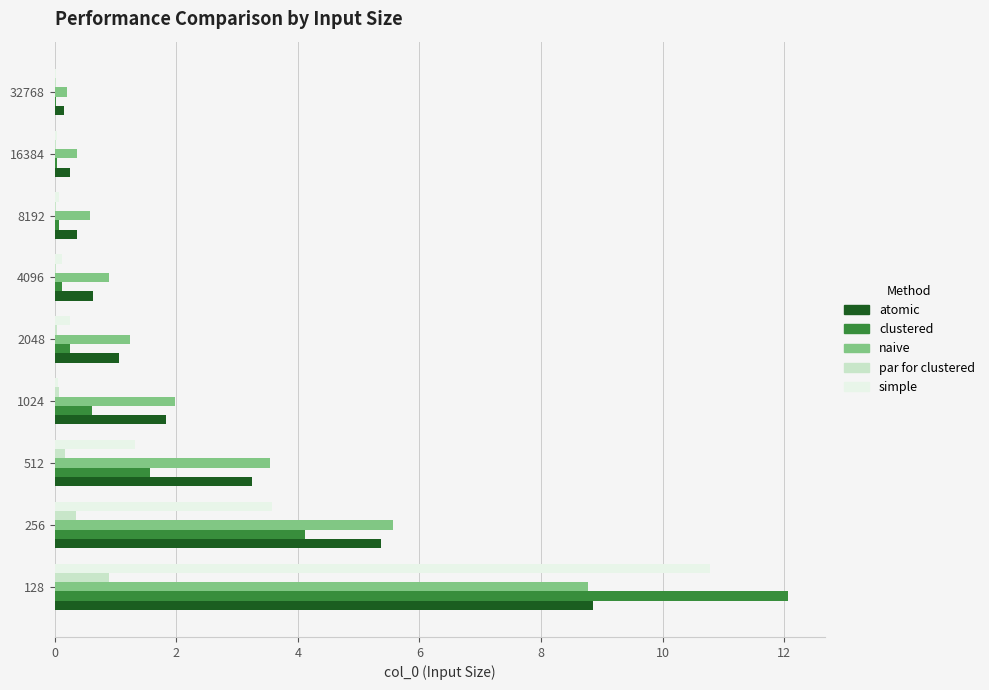

What is the average value of the atomic series?

2.4